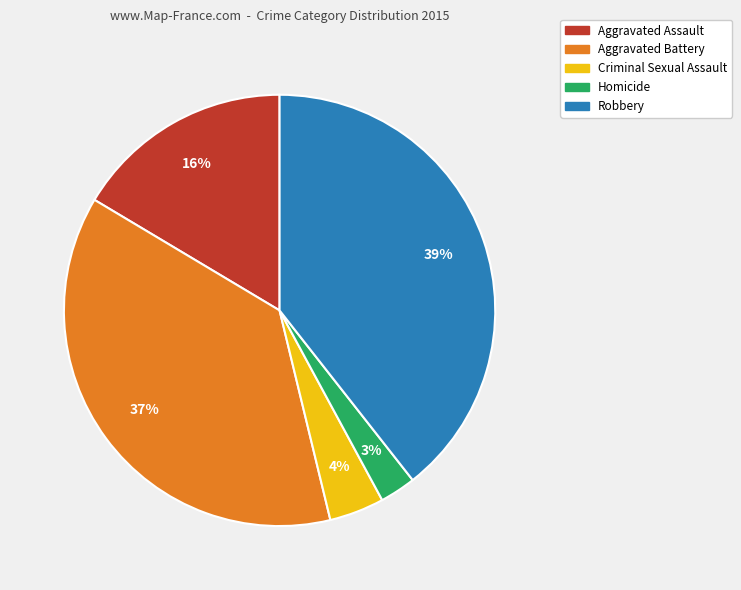

Does any single category account for the majority?

No